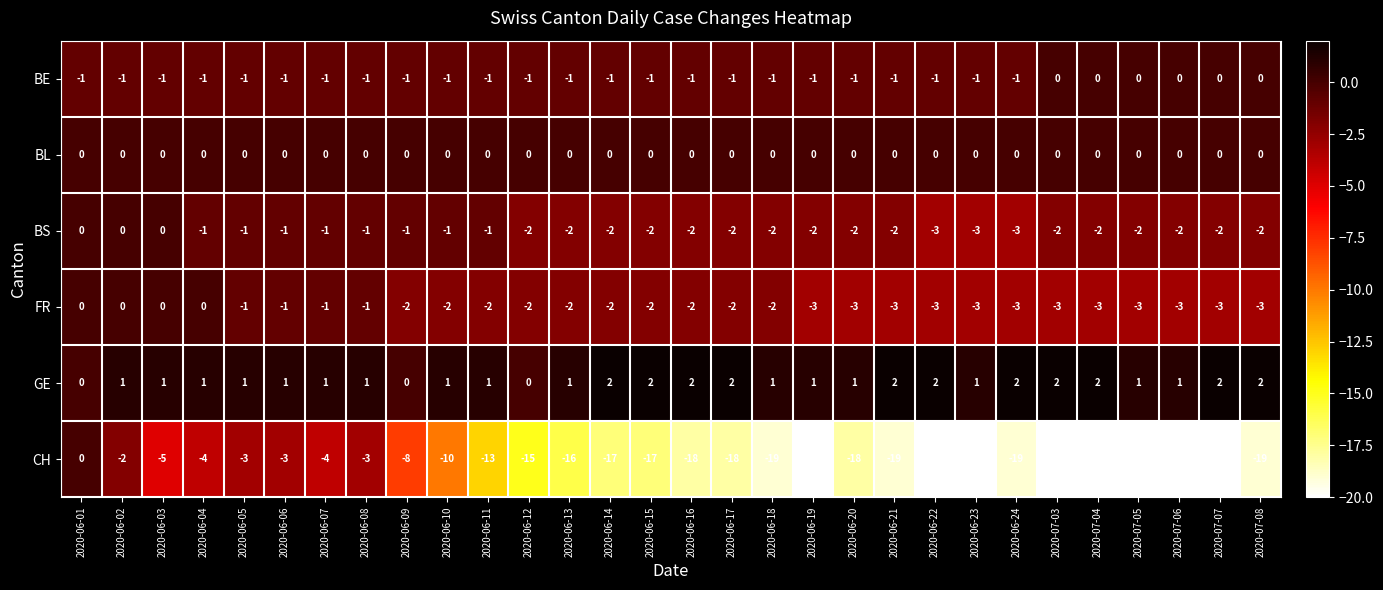

Is it true that BE equals 0 at 2020-06-09?

False